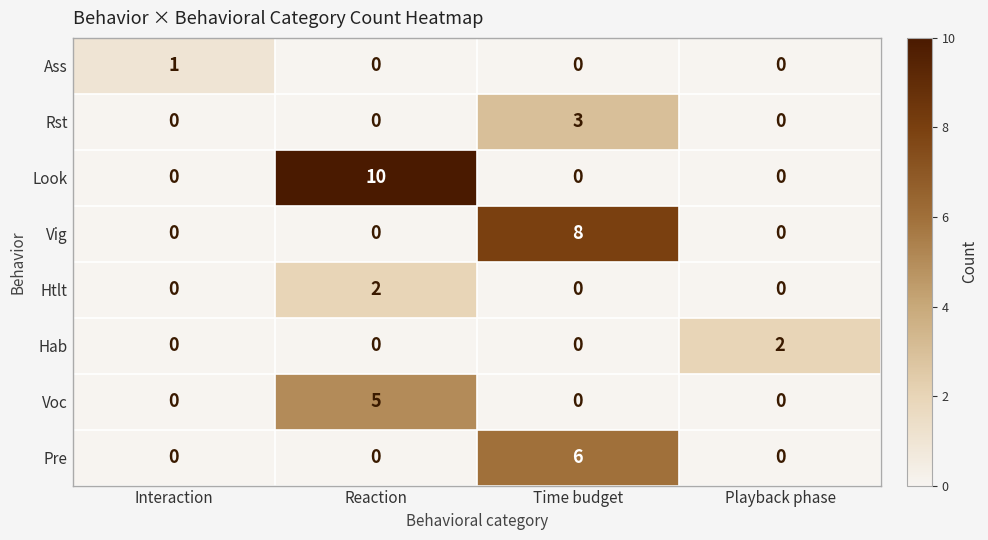

How many positive values does the Voc series have?

1